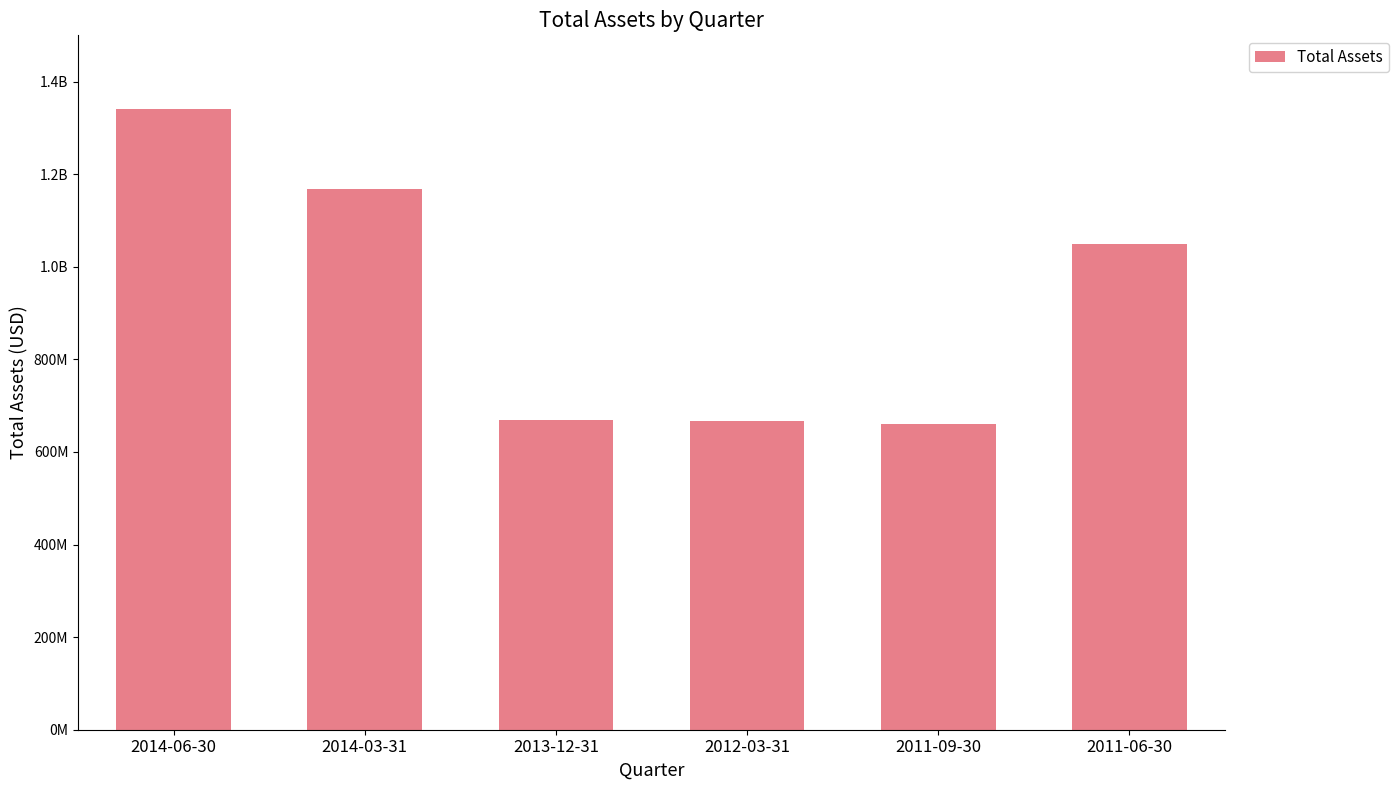

Which category has the lowest value across all series?

2011-09-30